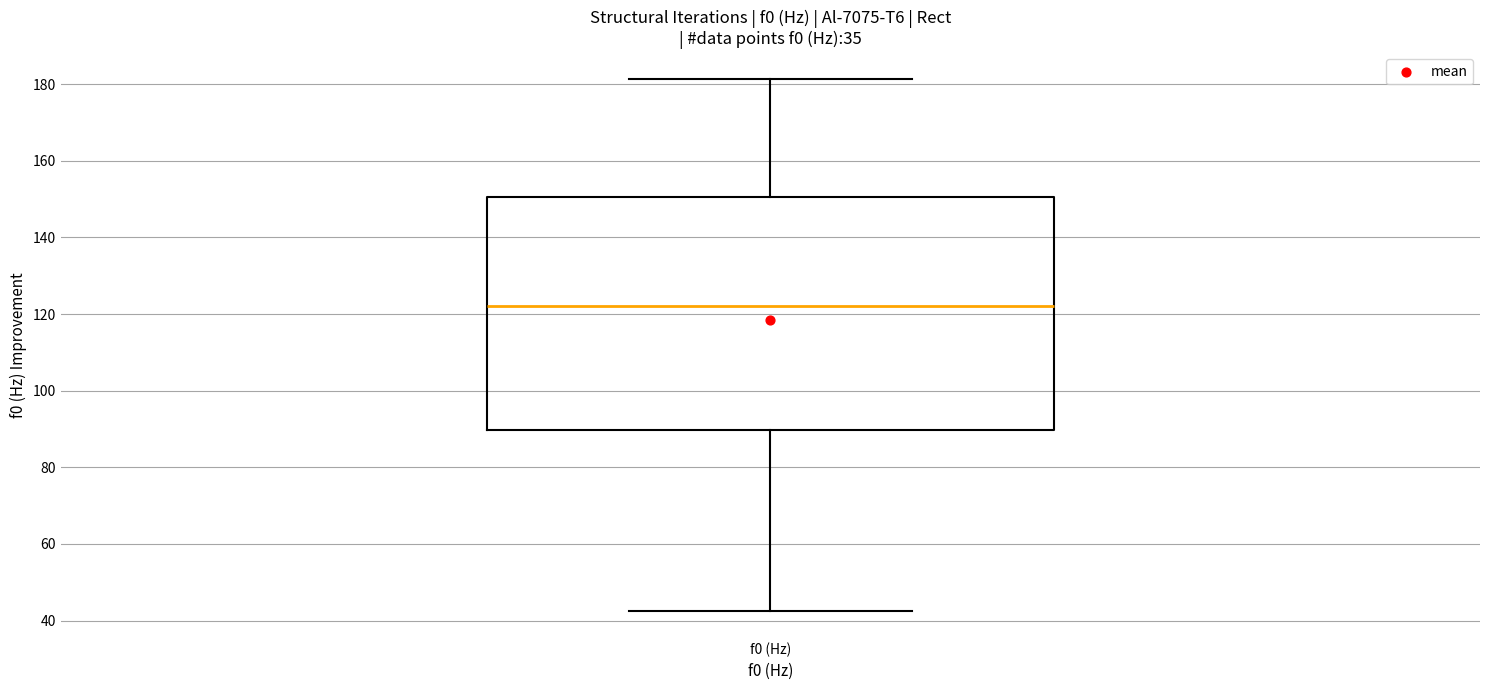

Where does the lower whisker of the box for f0 (Hz) end on the y-axis? The values are not printed on the chart, so give them approximately, as read against the axis.

42